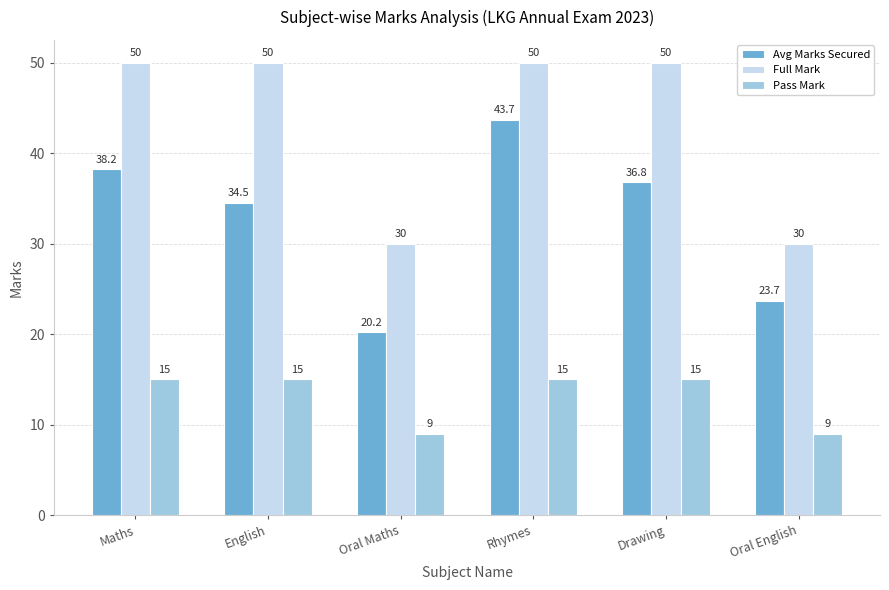

Between Oral Maths and Drawing, which series saw the biggest shift?

Full Mark